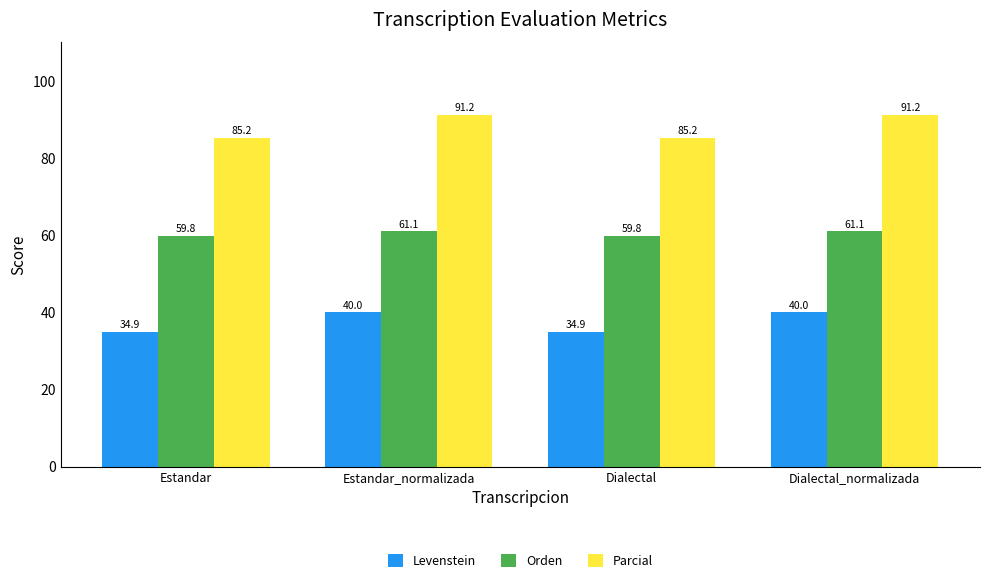

What is the label of the 4th bar from the left?

Dialectal_normalizada